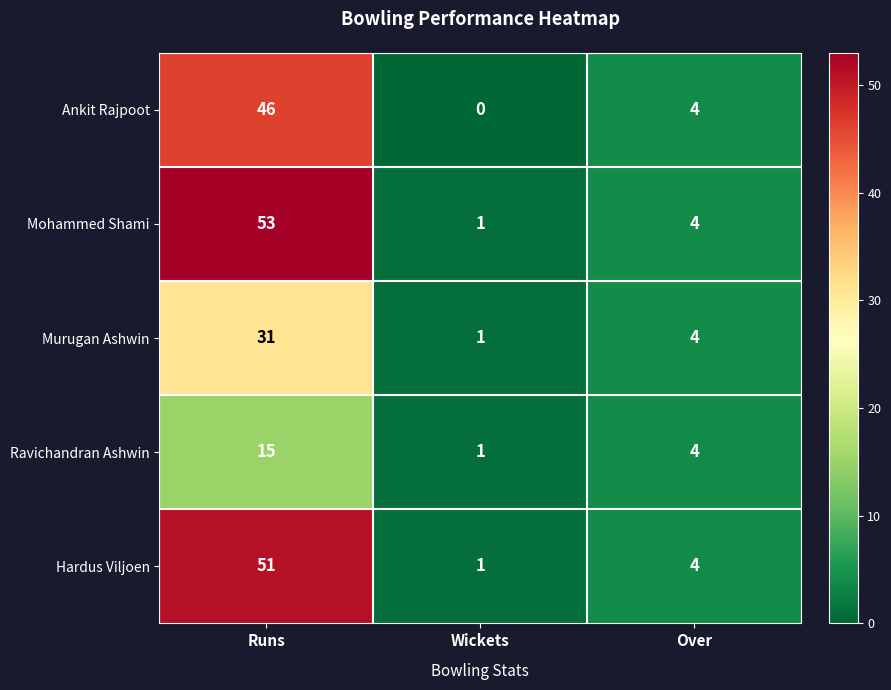

What is the sum of all Mohammed Shami values?

58